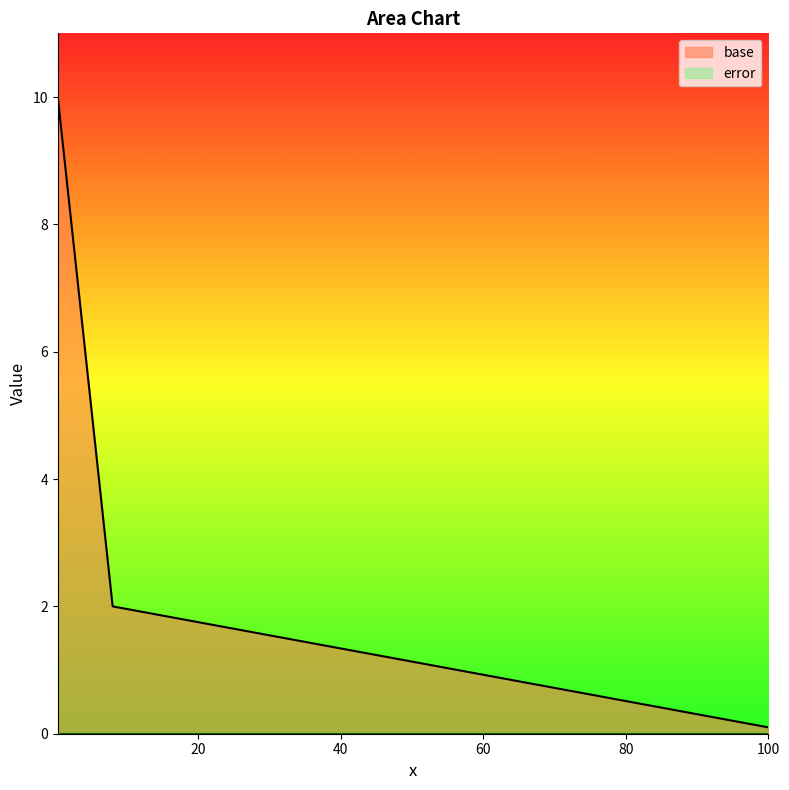

Which series has the largest total across all categories?

base